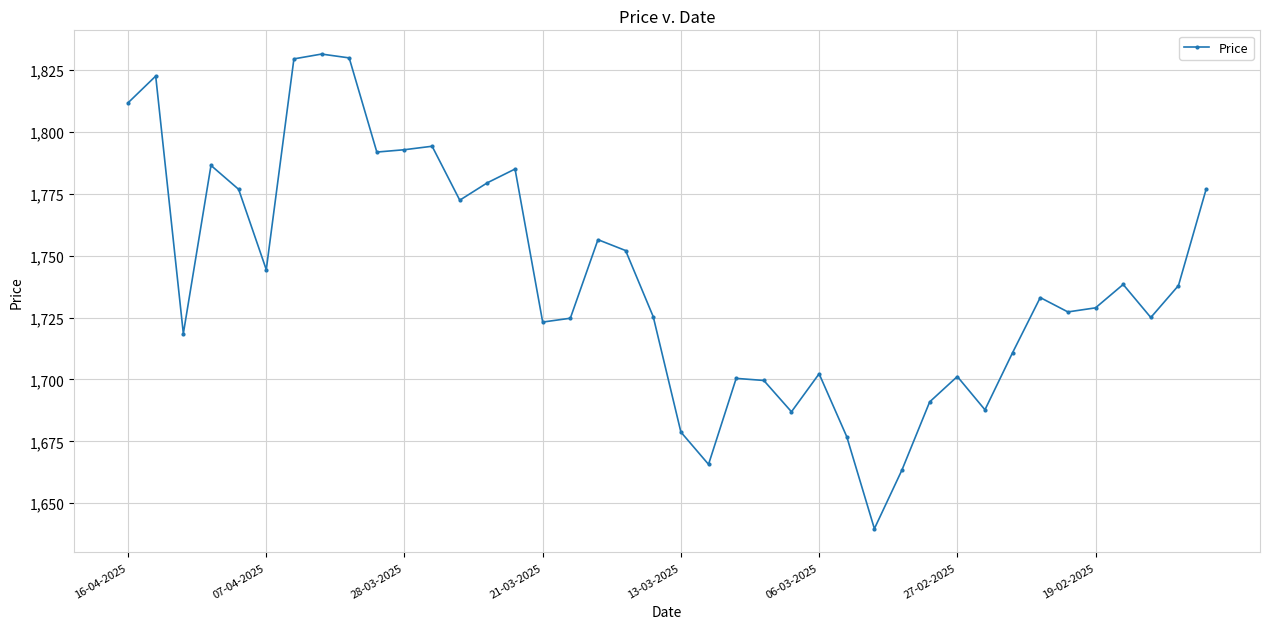

What is the maximum value shown in the chart?

1831.5